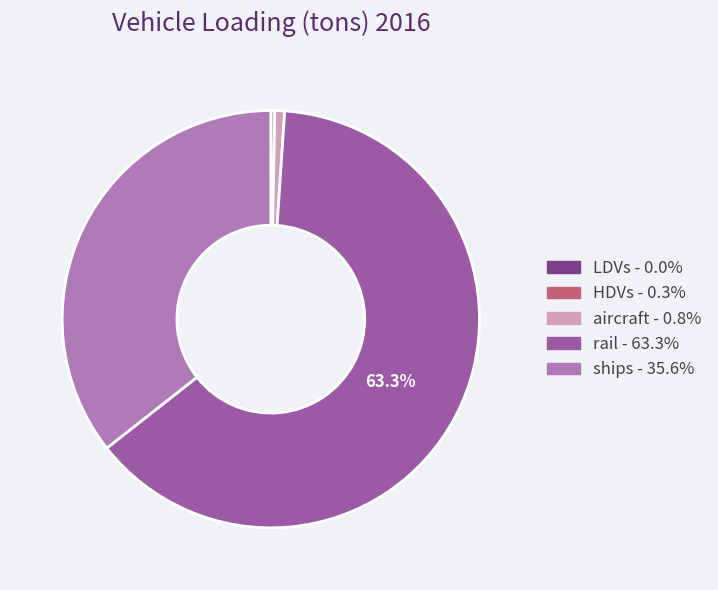

Is there a majority slice in this chart?

Yes